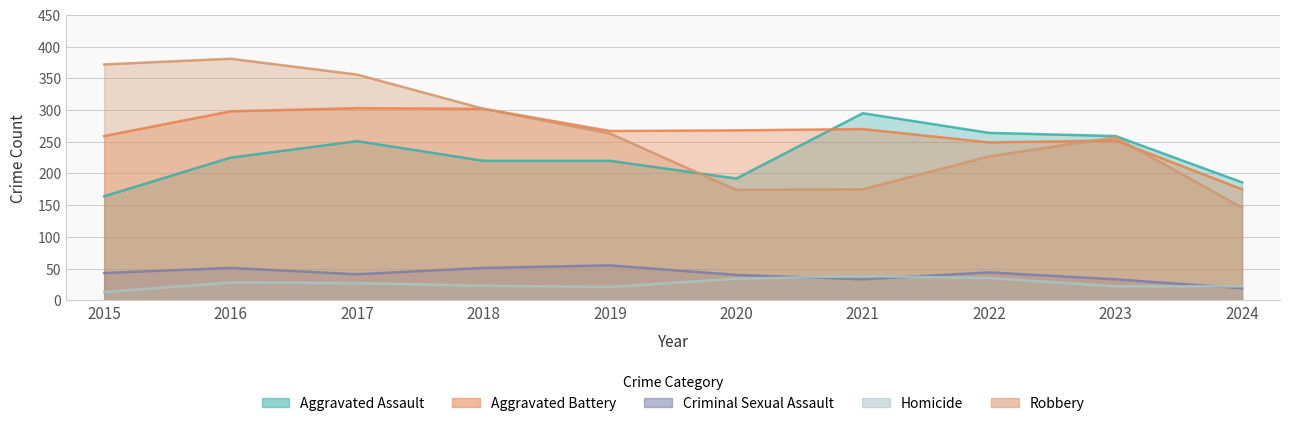

Reading left to right, list all the values displayed in this chart.

Aggravated Assault: 2015=164	2016=225	2017=251	2018=220	2019=220	2020=192	2021=295	2022=264	2023=259	2024=186
Aggravated Battery: 2015=259	2016=298	2017=303	2018=302	2019=267	2020=268	2021=270	2022=249	2023=252	2024=175
Criminal Sexual Assault: 2015=43	2016=51	2017=41	2018=51	2019=55	2020=40	2021=33	2022=44	2023=33	2024=19
Homicide: 2015=13	2016=28	2017=27	2018=23	2019=21	2020=34	2021=38	2022=35	2023=22	2024=22
Robbery: 2015=372	2016=381	2017=356	2018=302	2019=263	2020=174	2021=175	2022=227	2023=257	2024=146